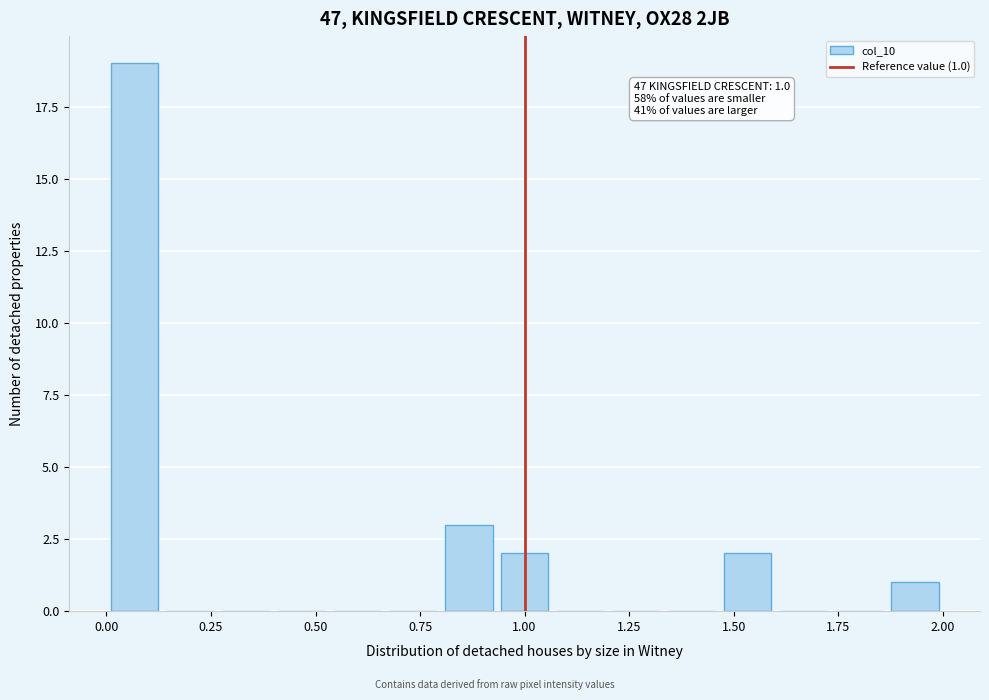

Around what value on the x-axis is the tallest bar? Give the approximate position of its centre, as read against the axis.

0.05